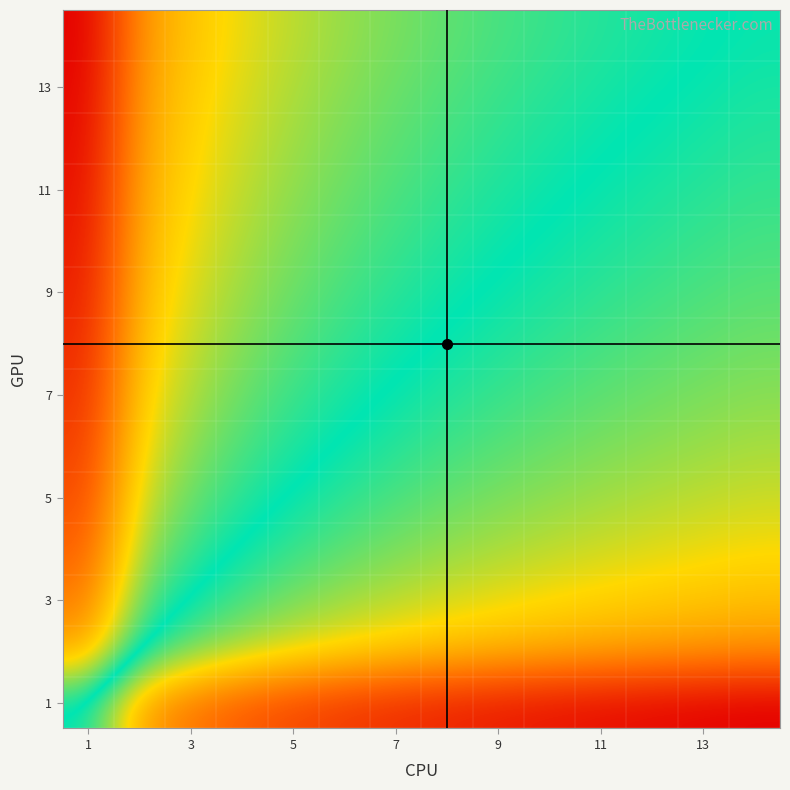

How many data points does each series have?

14